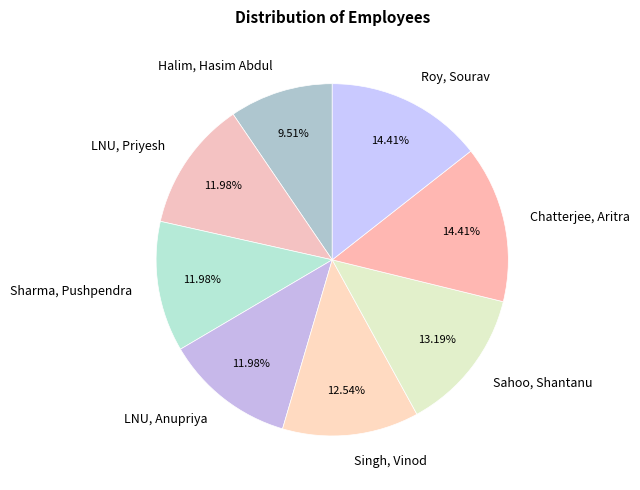

What percentage is the LNU, Priyesh slice, to the nearest percent?

12%